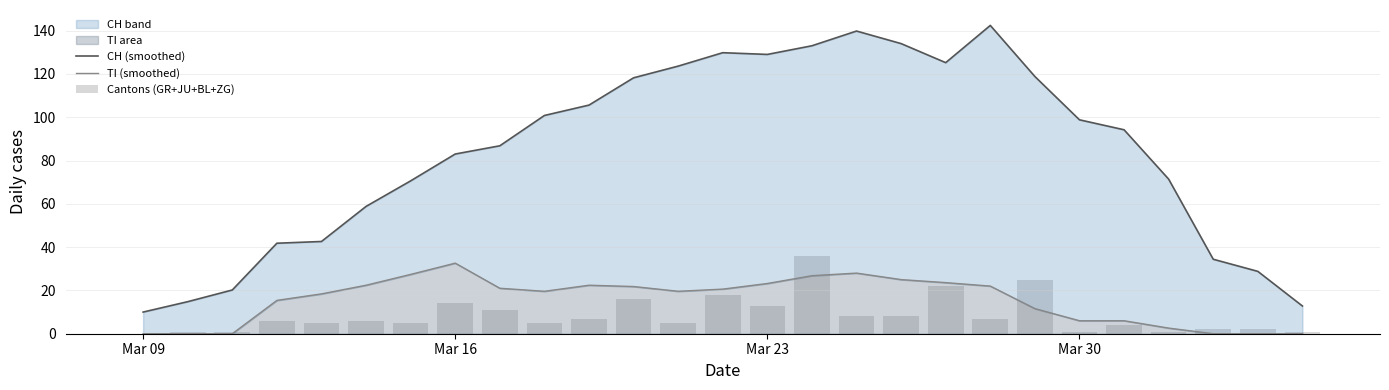

What is the average value of the TI (smoothed) series?

15.4